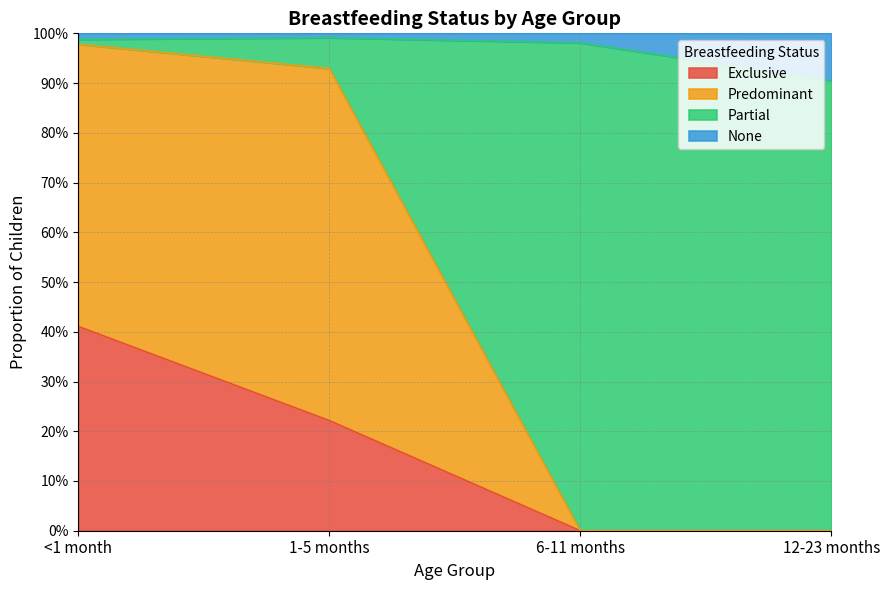

The value of None at <1 month is 1.0. True or false?

True